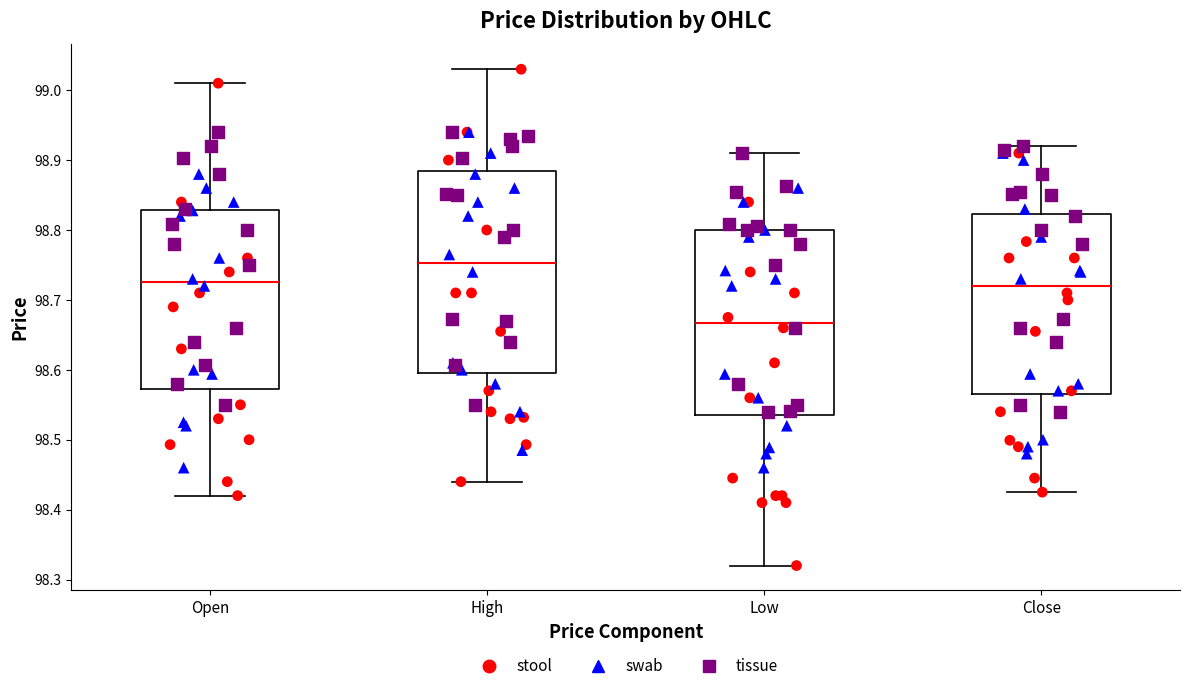

Comparing the boxes themselves (not the whiskers), which one is the tallest?

High